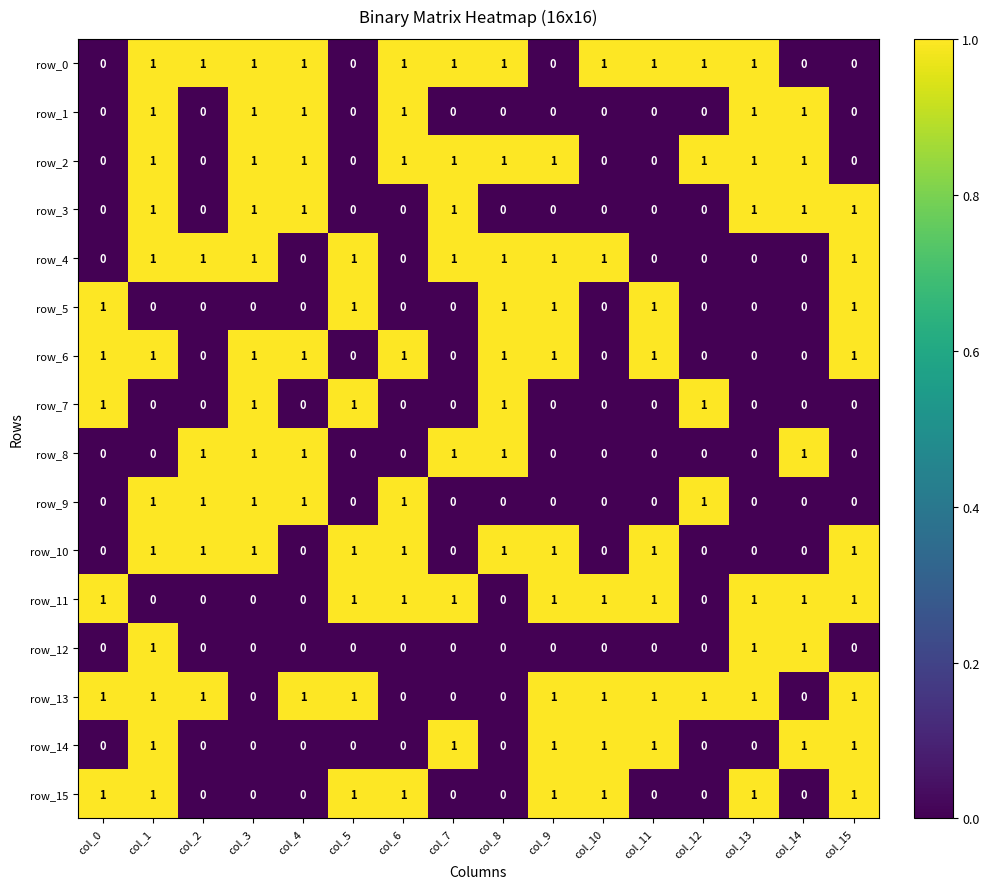

How many data points does each series have?

16